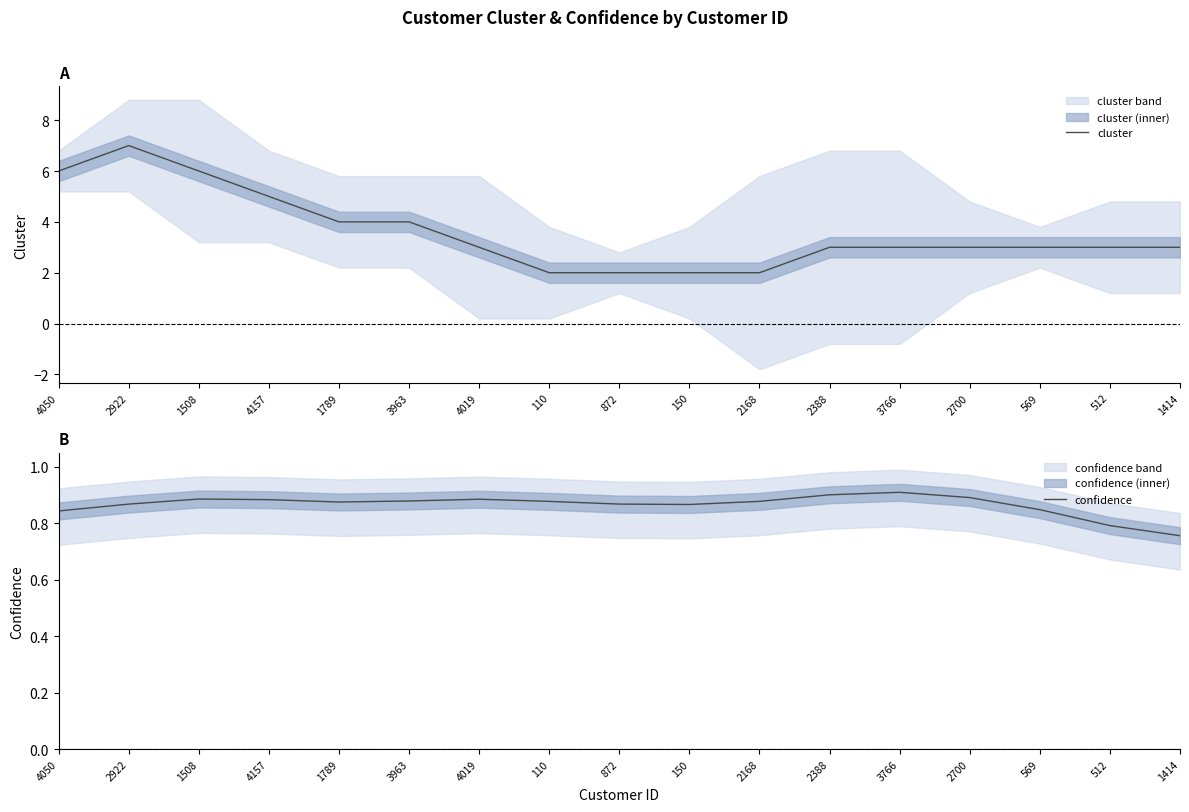

Reading left to right, list all the values displayed in this chart.

cluster: 6.0	7.0	6.0	5.0	4.0	4.0	3.0	2.0	2.0	2.0	2.0	3.0	3.0	3.0	3.0	3.0	3.0
confidence: 0.8	0.9	0.9	0.9	0.9	0.9	0.9	0.9	0.9	0.9	0.9	0.9	0.9	0.9	0.8	0.8	0.8